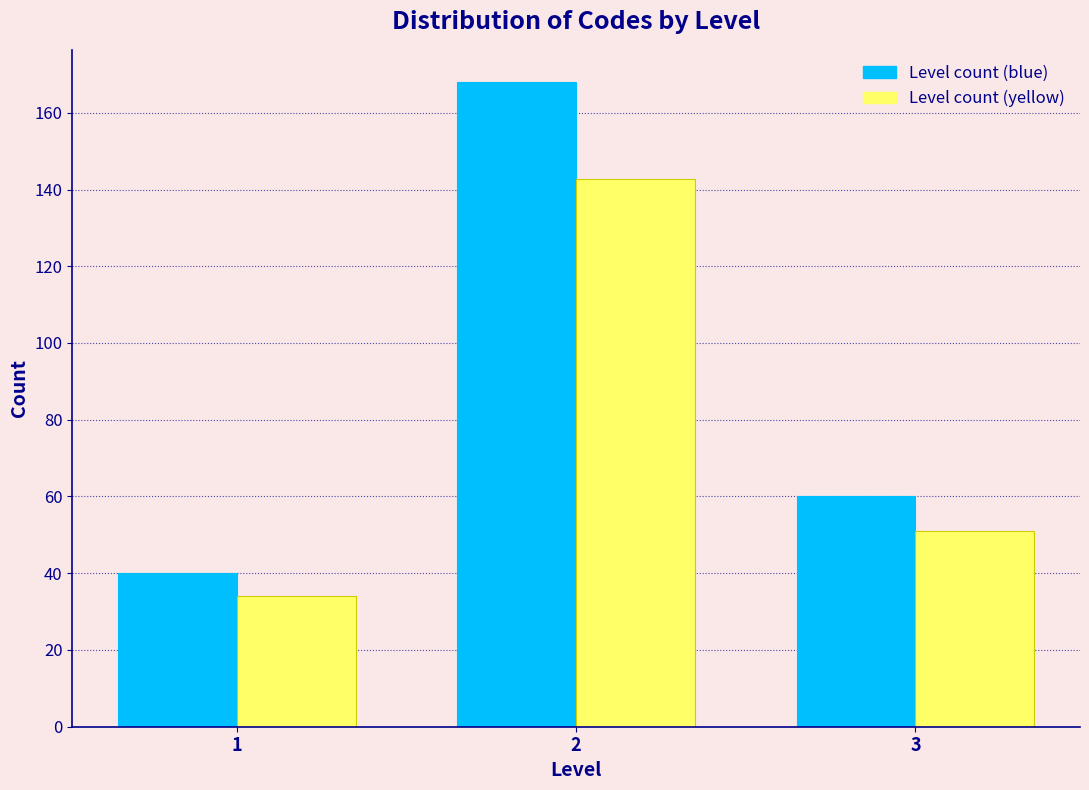

Reading left to right, transcribe all the data shown in this chart.

Level count (blue): 40.0	168.0	60.0
Level count (yellow): 34.0	142.8	51.0